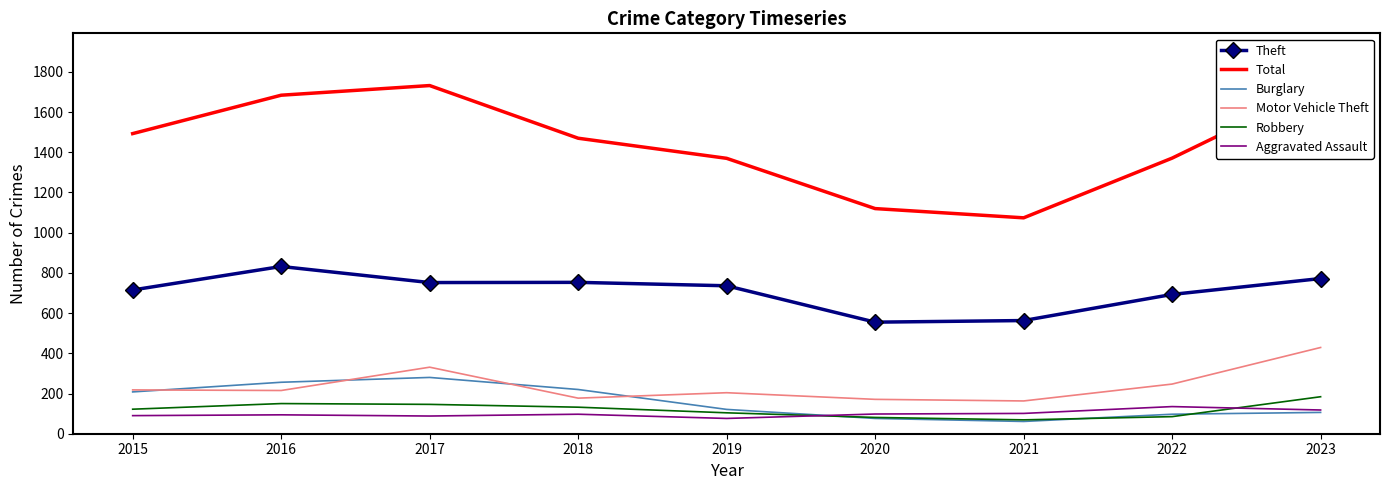

Is it true that Robbery equals 81 at 2020?

True